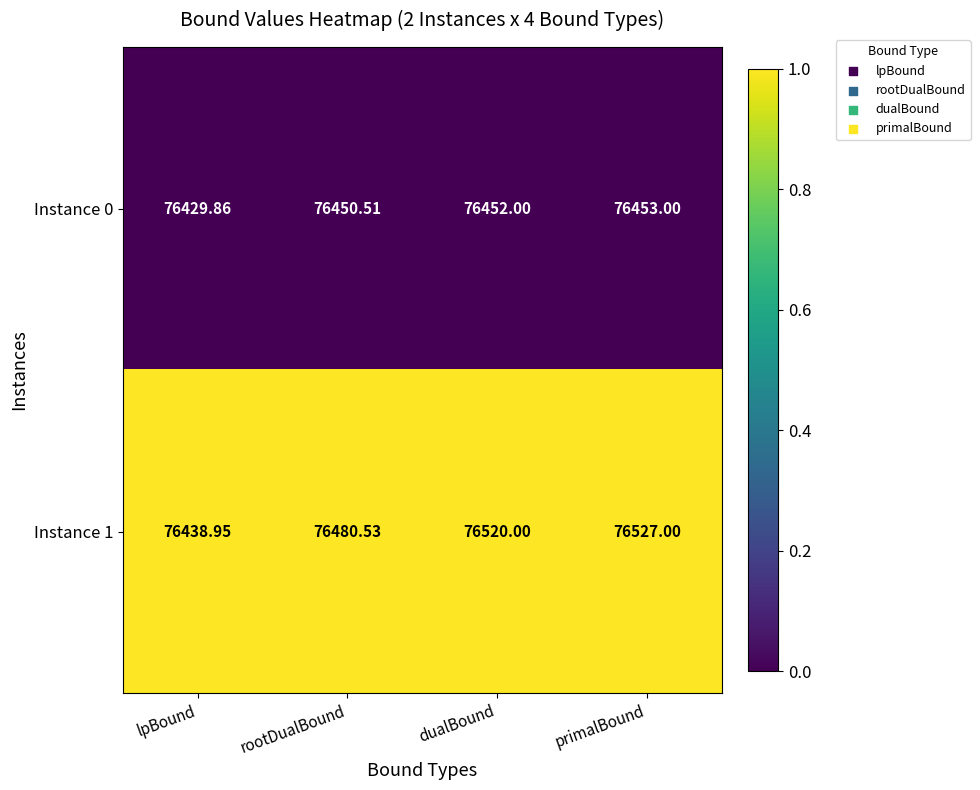

Rank the series by their average value, from lowest to highest.

Instance 0, Instance 1